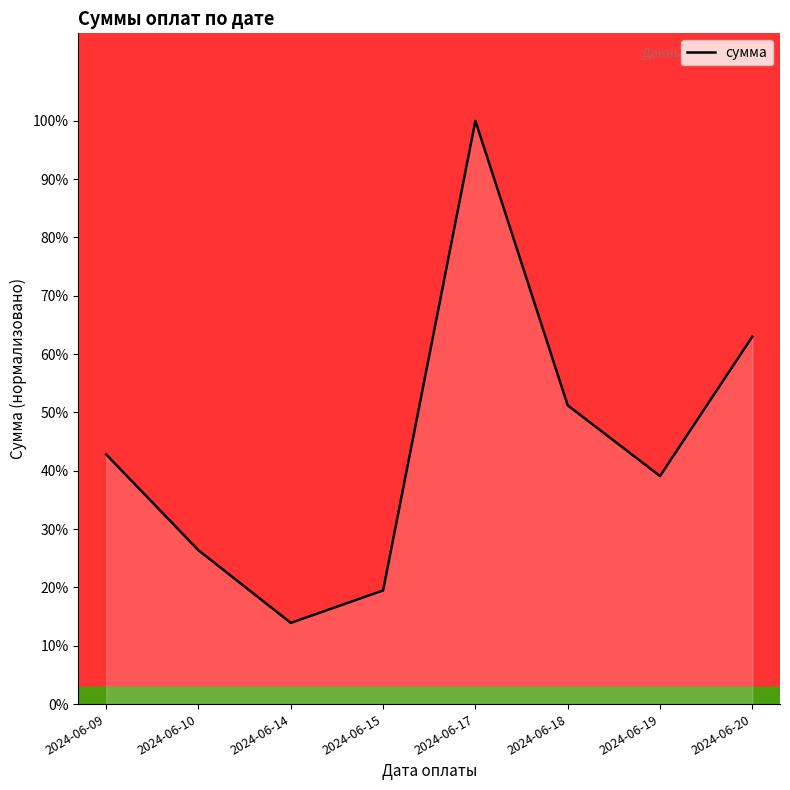

At which category does the data reach its first local valley?

2024-06-14